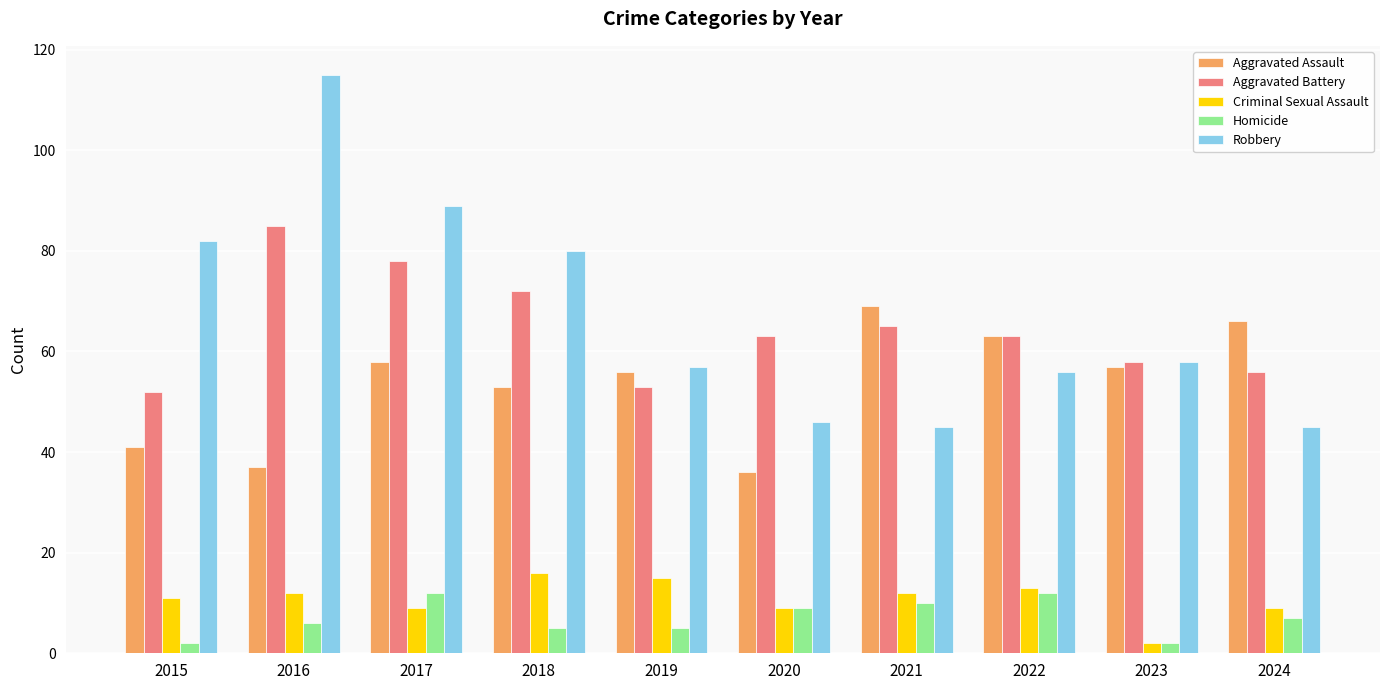

Which series has the largest total across all categories?

Robbery